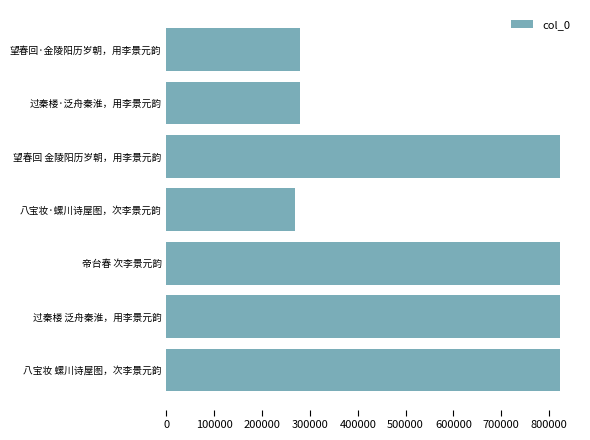

What is the difference between the maximum and minimum values?

554325